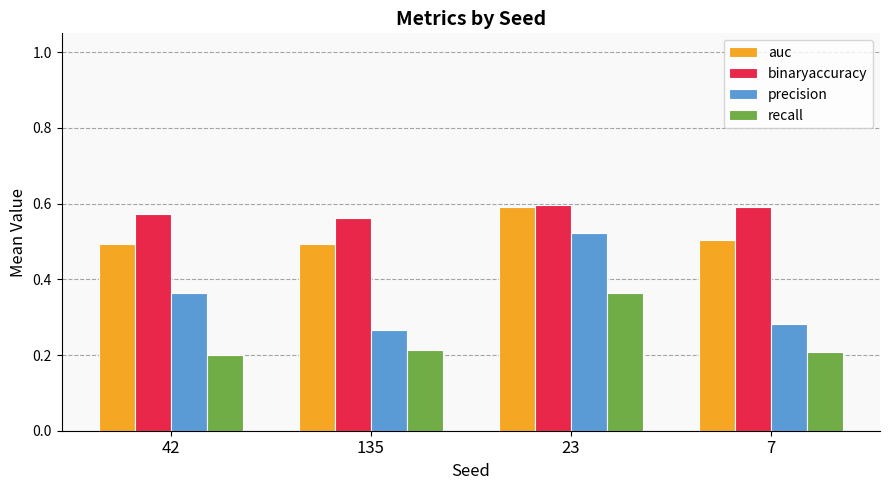

What position from the right is 23?

2